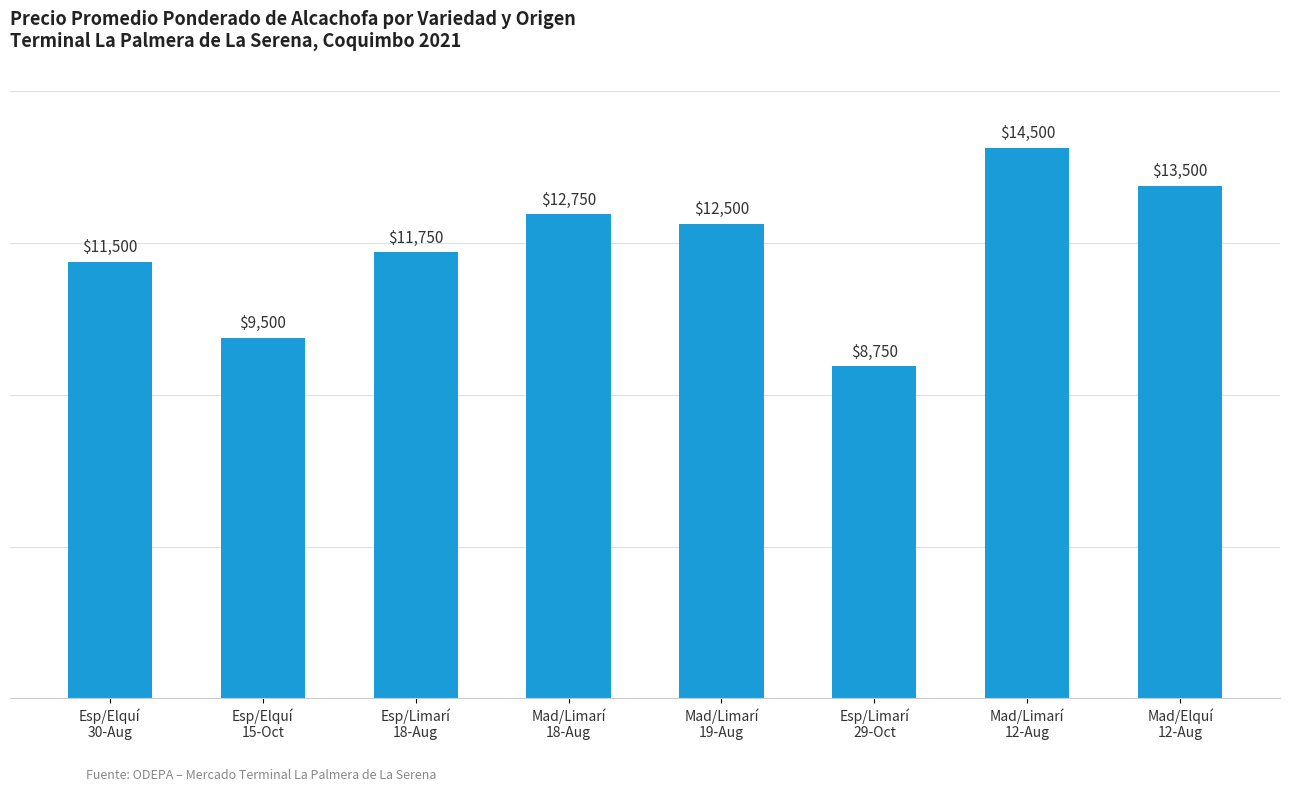

How many bars are there in total?

8